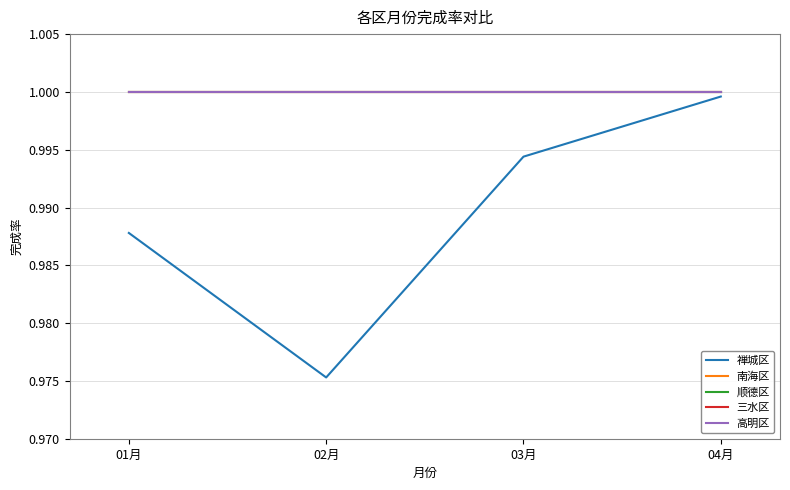

What is the sum of the 南海区 values at 04月 and 03月?

2.0